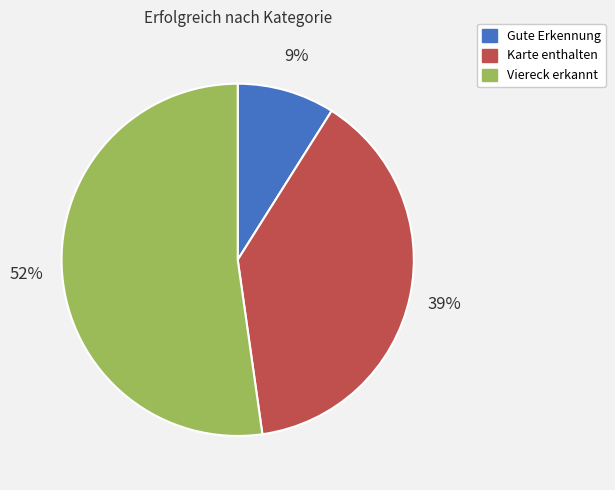

The Gute Erkennung slice represents 20% of the pie. True or false?

False